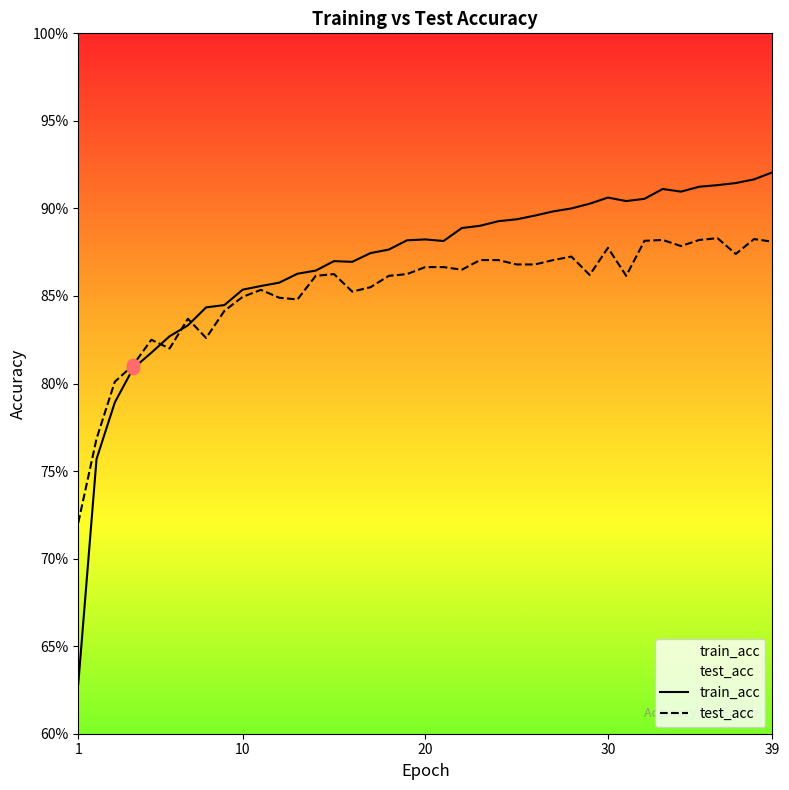

What are all the series names shown in the legend?

train_acc, test_acc